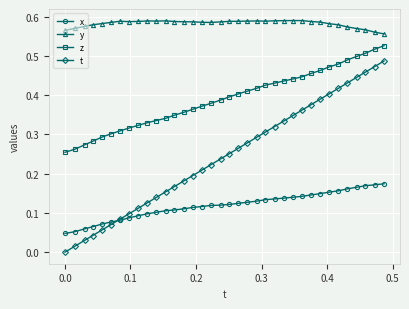

At how many categories does at least one series exceed 0?

36